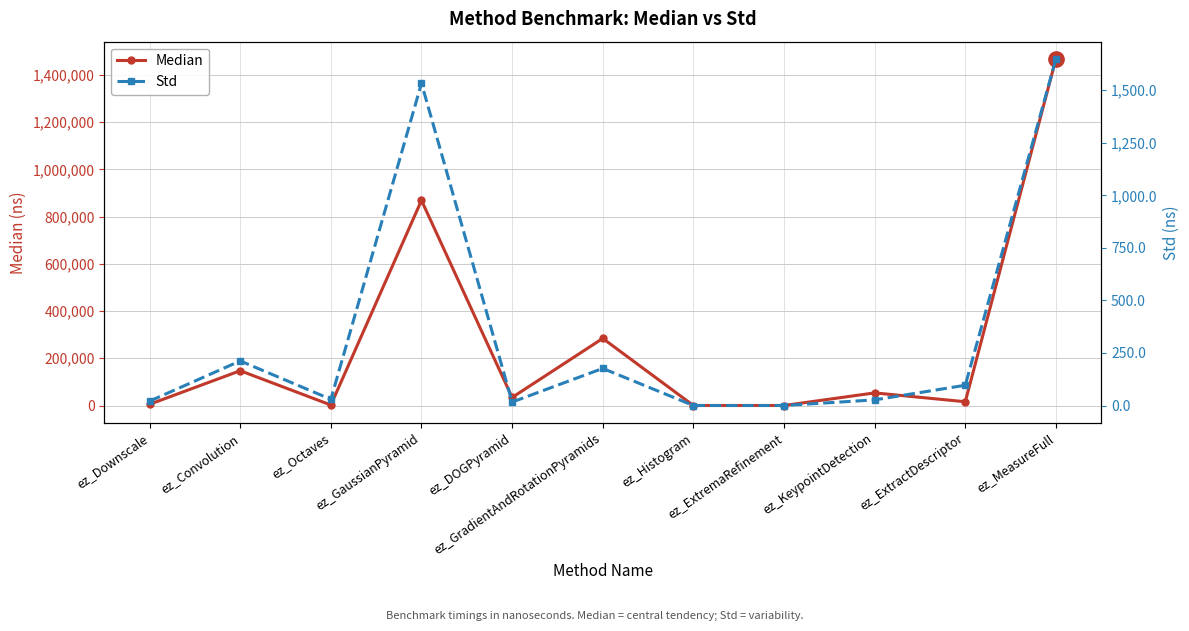

Is it true that Std equals 2727.9 at ez_GaussianPyramid?

False